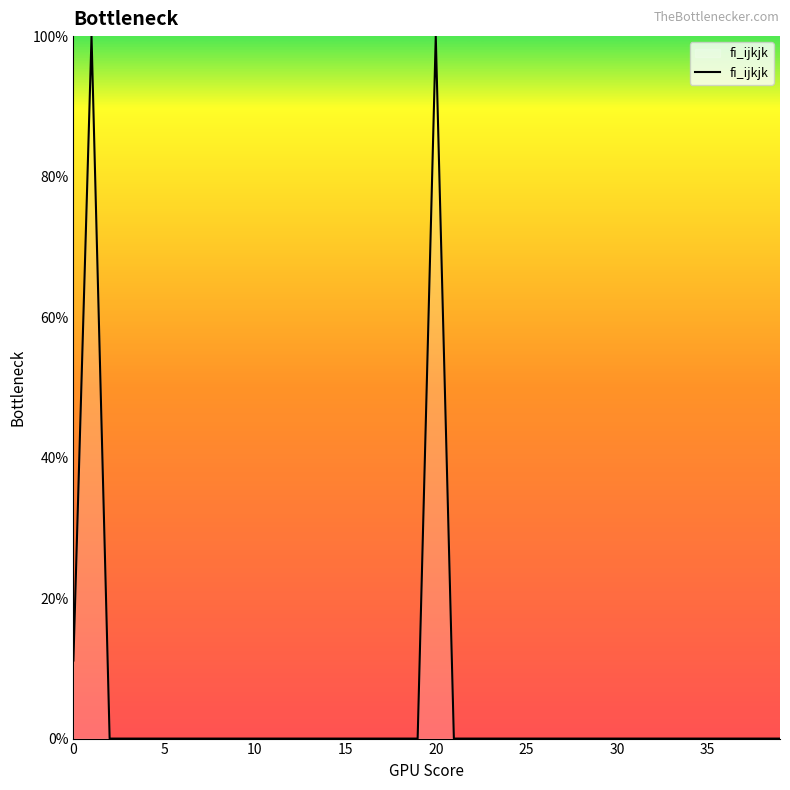

What is the greatest value displayed?

100.0